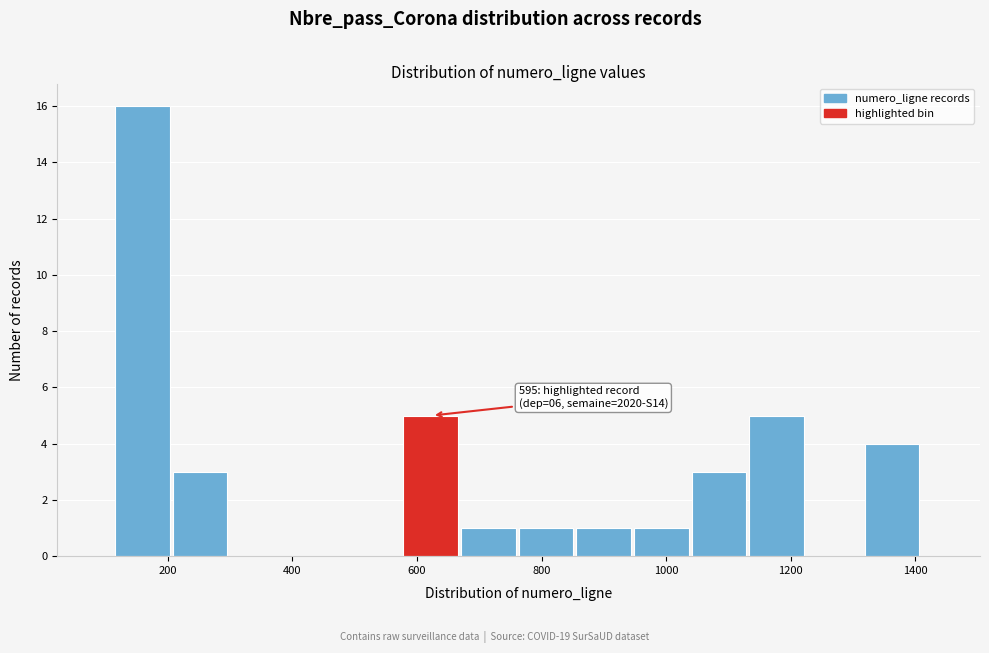

Which range on the x-axis has the tallest bar?

120 to 200